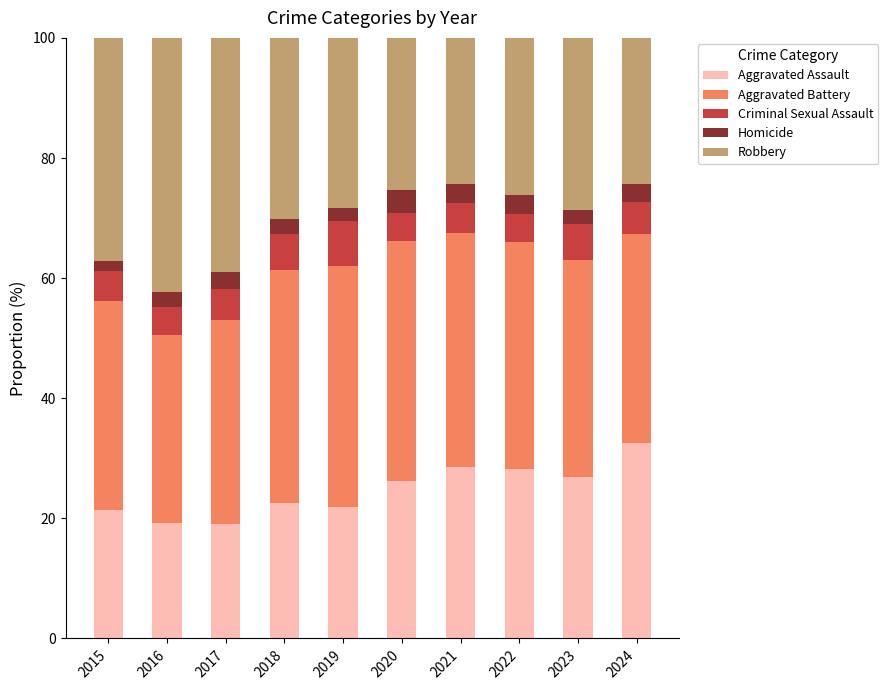

What is the difference between the second highest and second lowest values in the Aggravated Assault series?

9.4